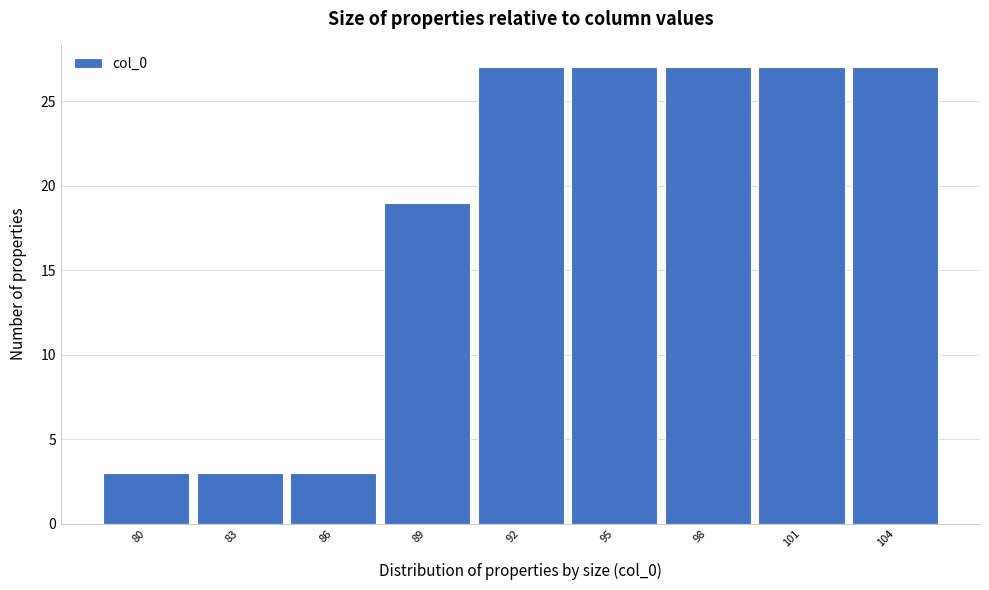

Reading left to right, extract all data points from this chart.

80=3	83=3	86=3	89=19	92=27	95=27	98=27	101=27	104=27